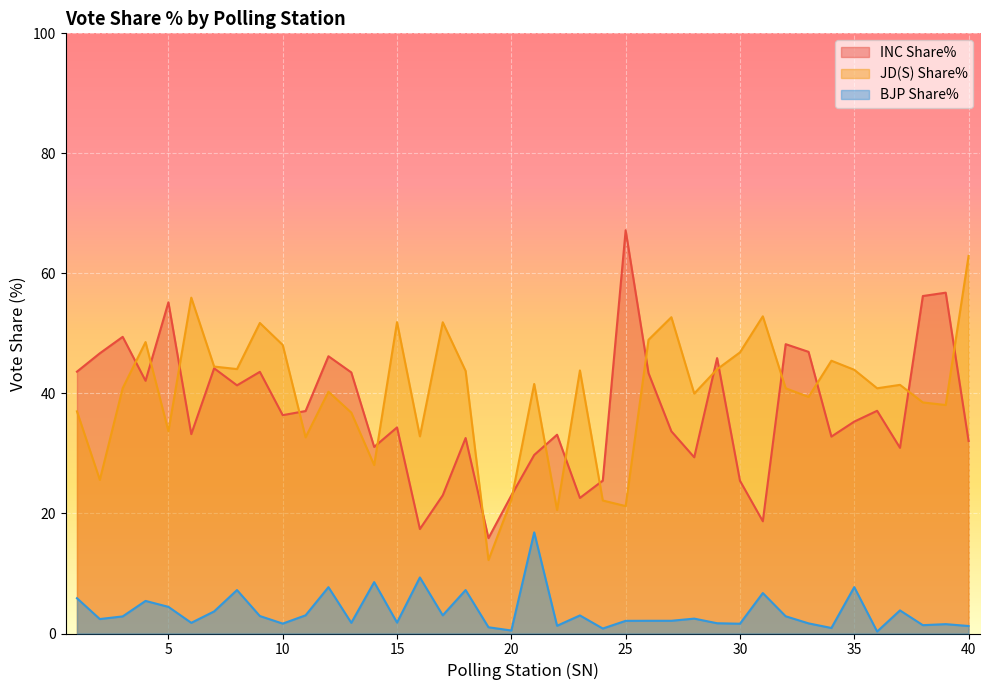

In BJP Share%, how many points are lower than both neighbors (excluding endpoints)?

13